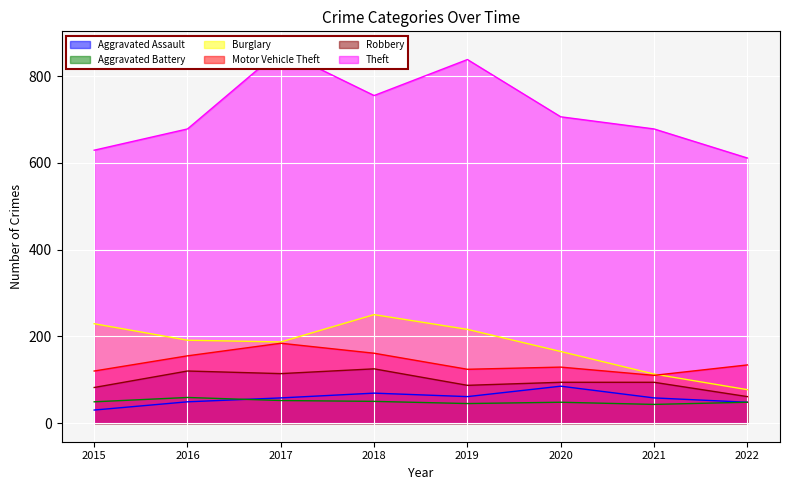

True or false: Motor Vehicle Theft and Aggravated Battery cross at least once.

False